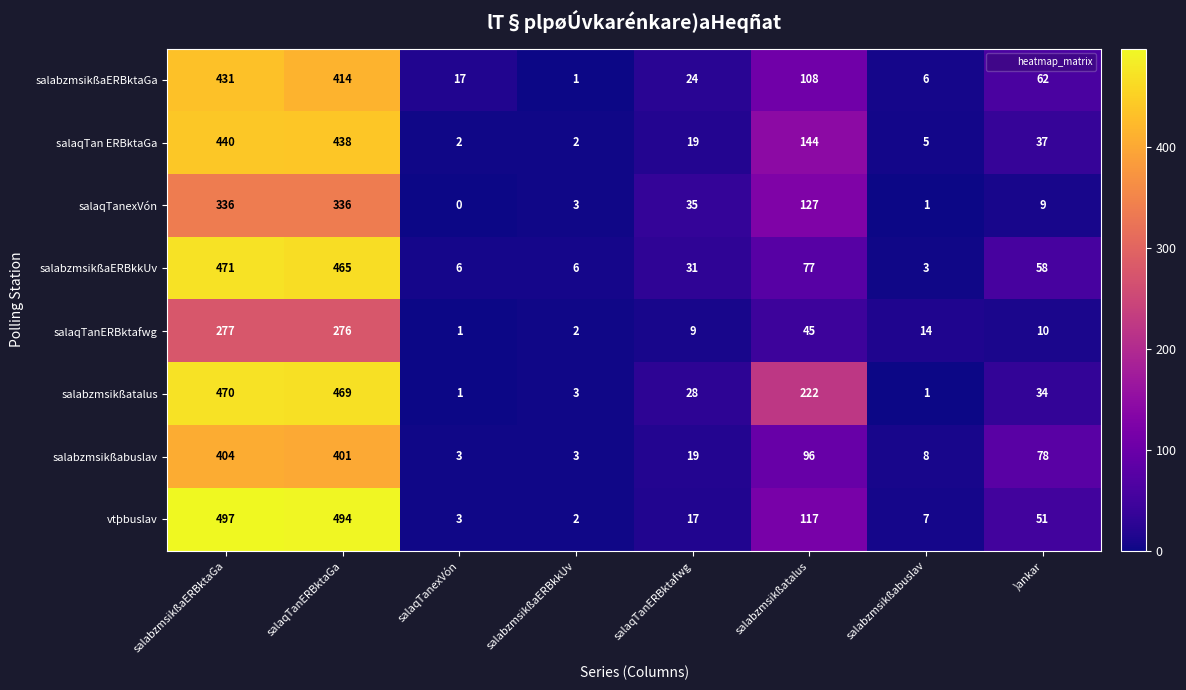

Is the value of vtþbuslav at salaqTanERBktaGa greater than the value of salabzmsikßatalus at salaqTanERBktaGa?

Yes